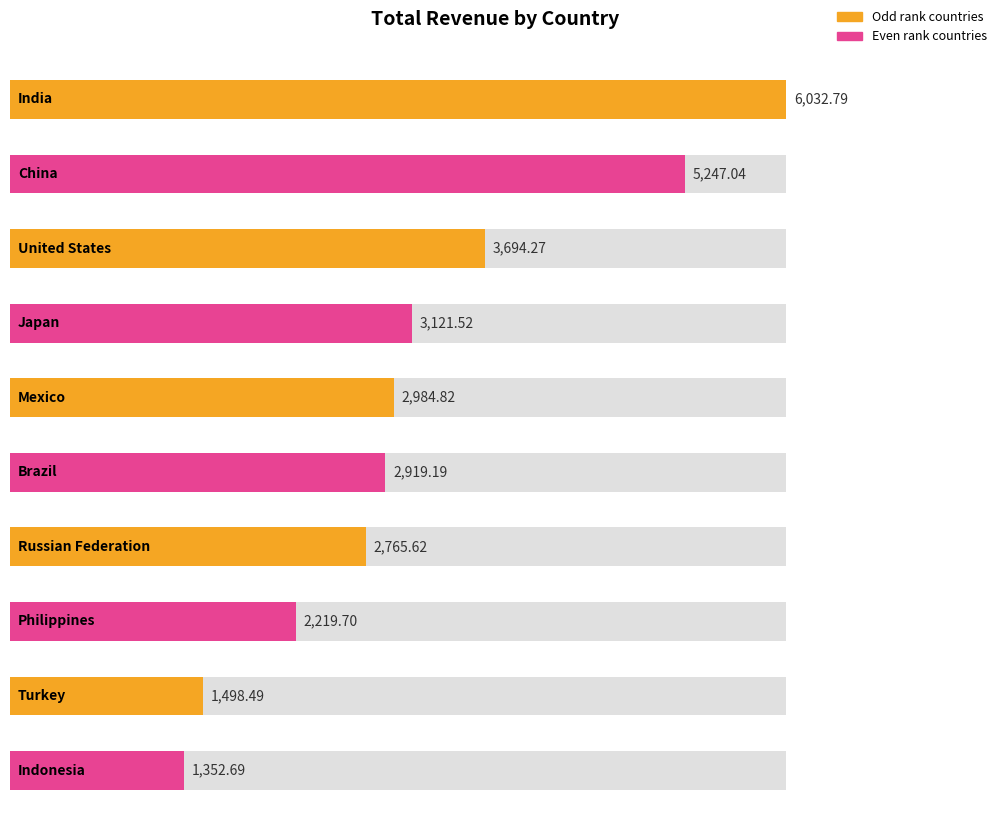

How many bars are there in total?

10